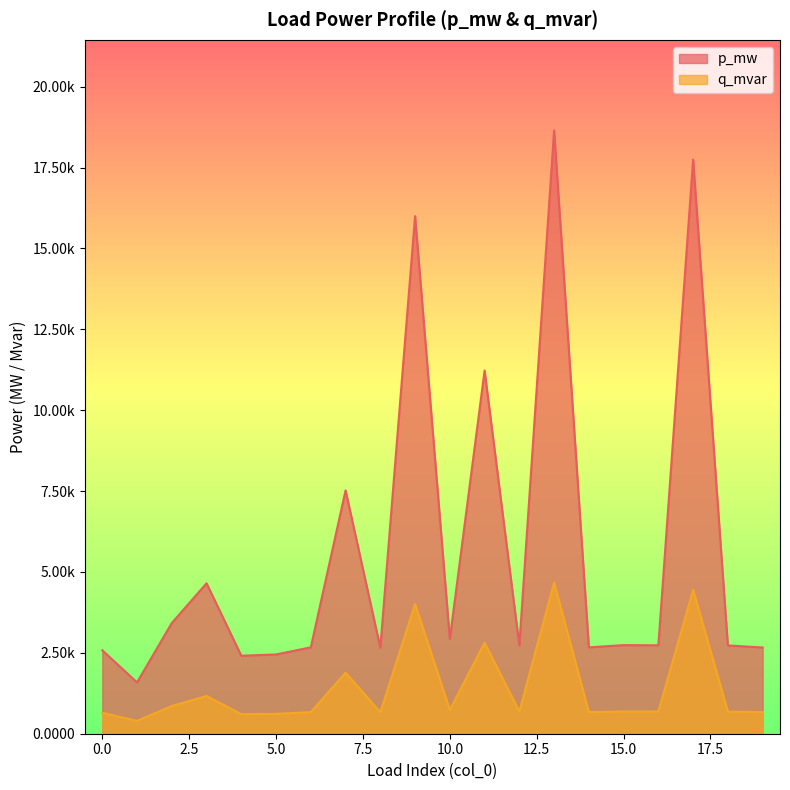

Between 17 and 0, which is larger?

17